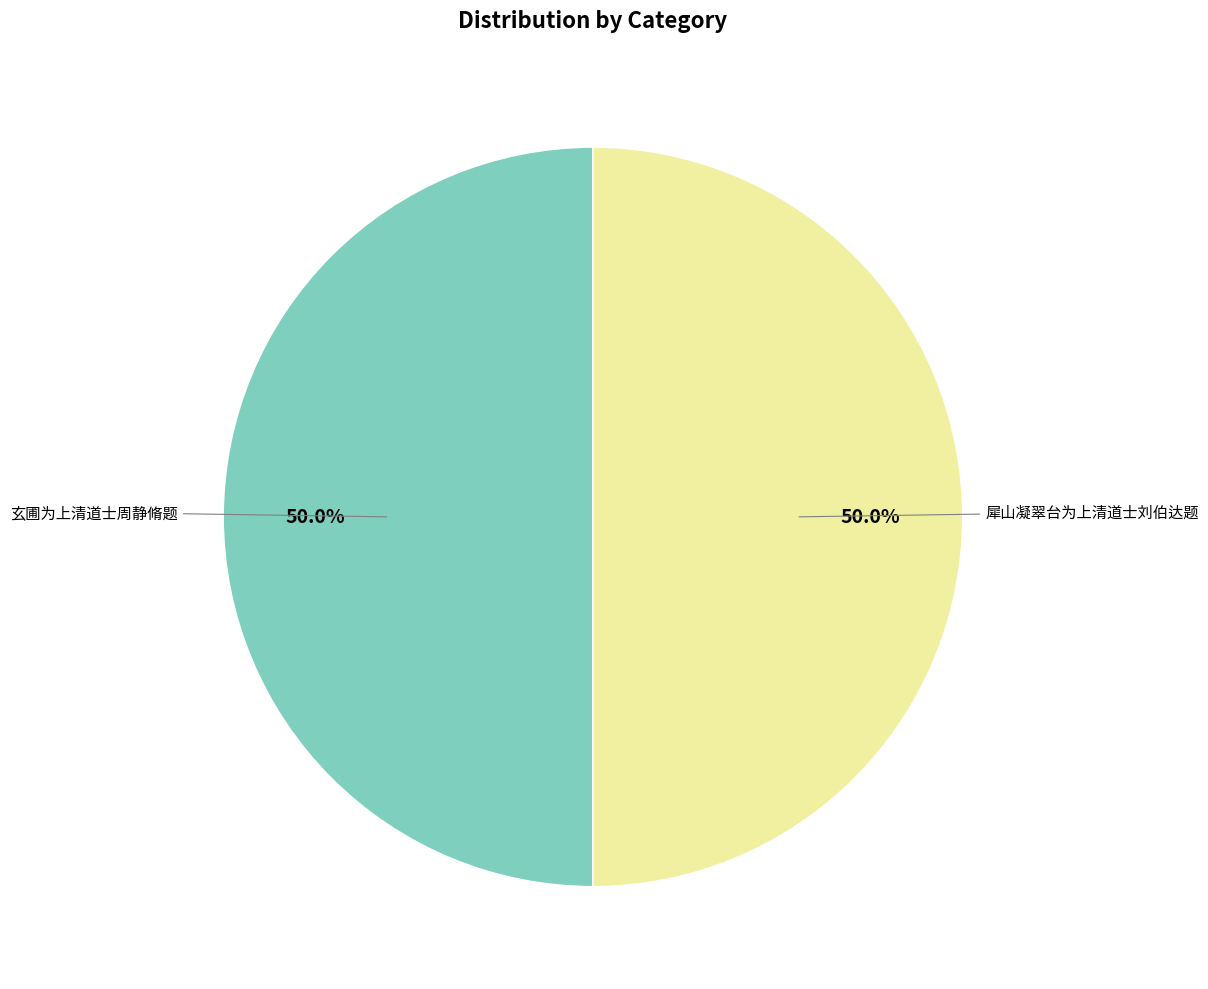

Approximately how many times larger is the value at 犀山凝翠台为上清道士刘伯达题 compared to 玄圃为上清道士周静脩题?

1.0